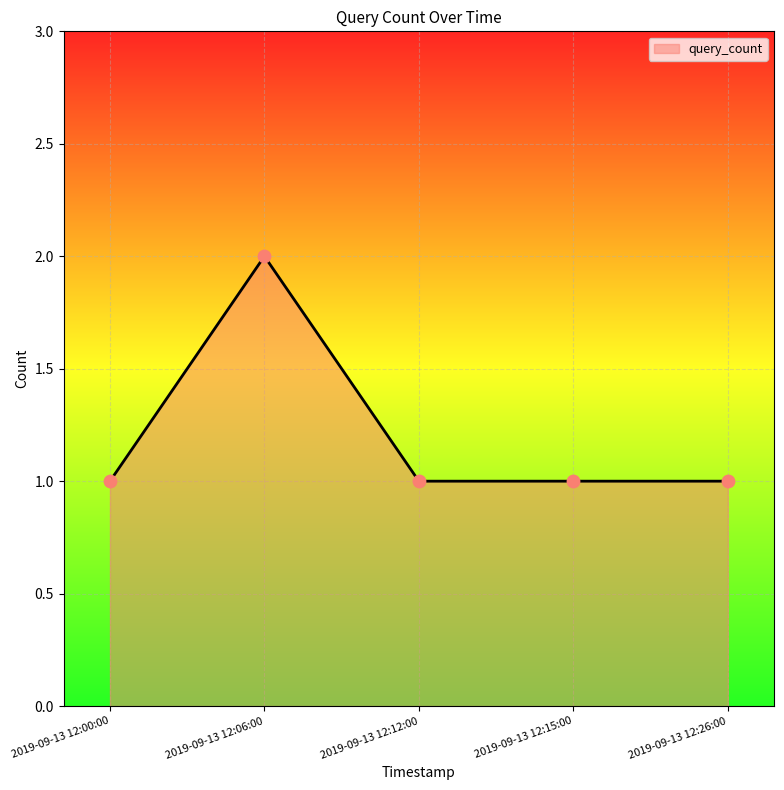

Approximately how many times larger is the value at 2019-09-13 12:06:00 compared to 2019-09-13 12:26:00?

2.0